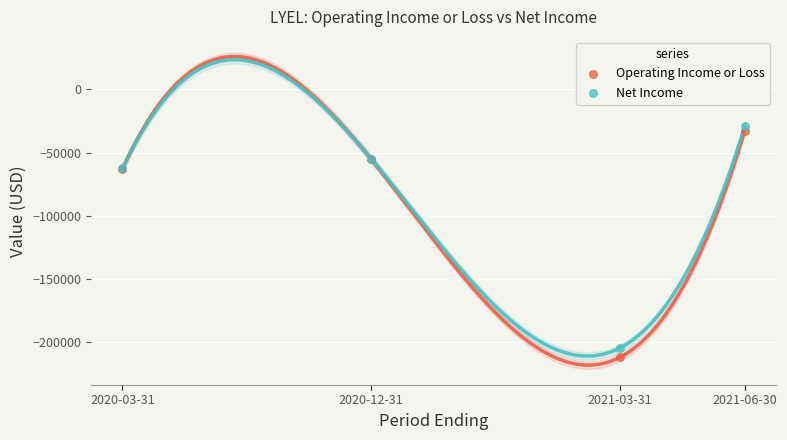

What are all the series names shown in the legend?

Operating Income or Loss, Net Income